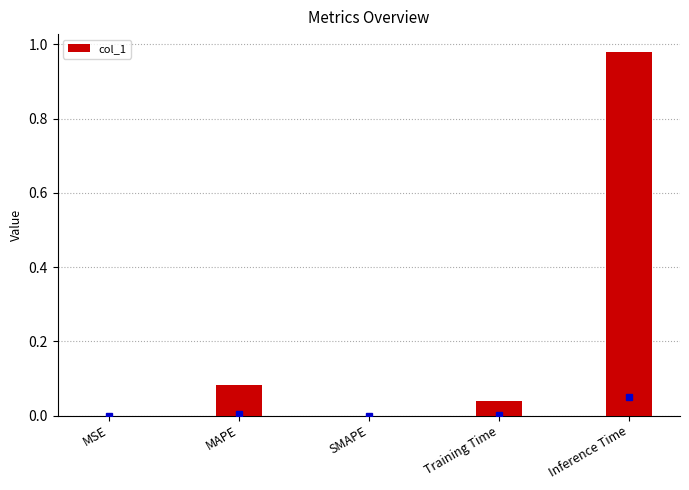

Which category has the highest value across all series?

Inference Time